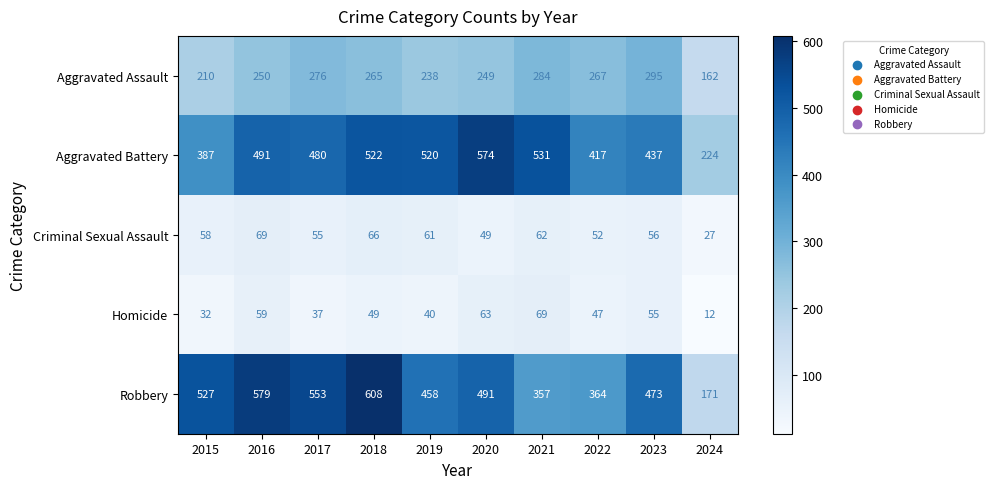

The Robbery series shows 329 at 2016. True or false?

False